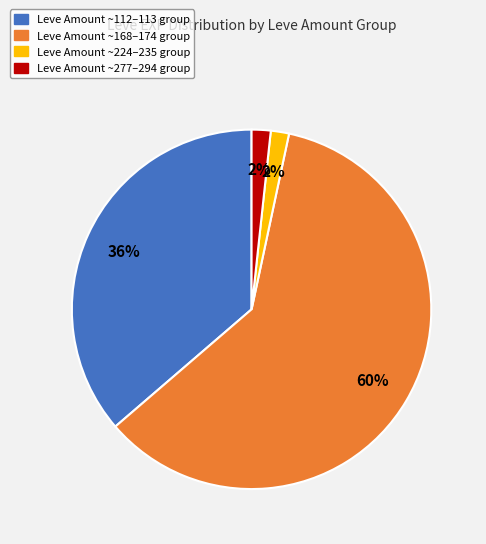

To the nearest percent, what is the average slice percentage?

25%